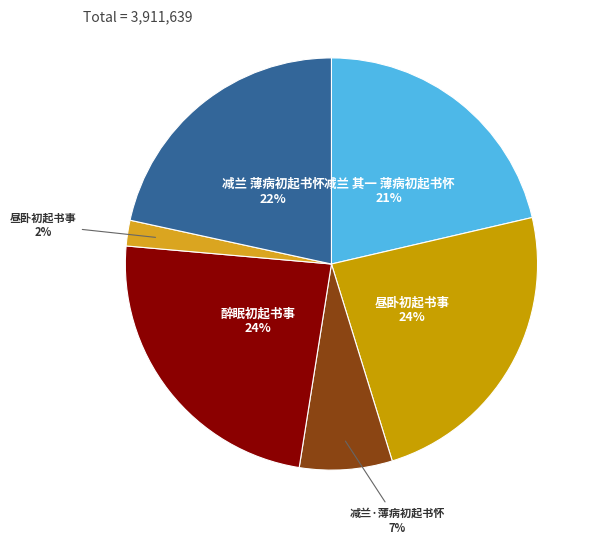

Is there a majority slice in this chart?

No